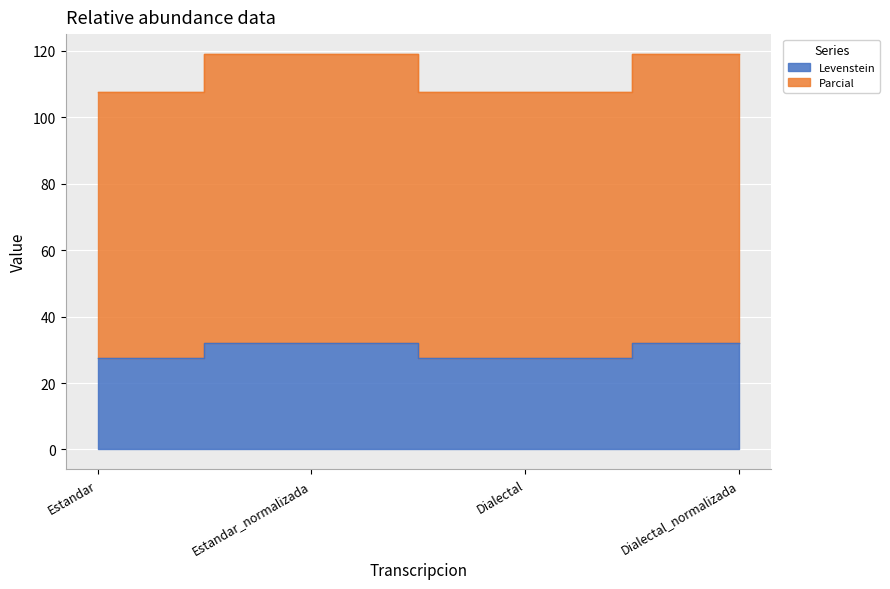

Where is the first local maximum for Levenstein?

Estandar_normalizada